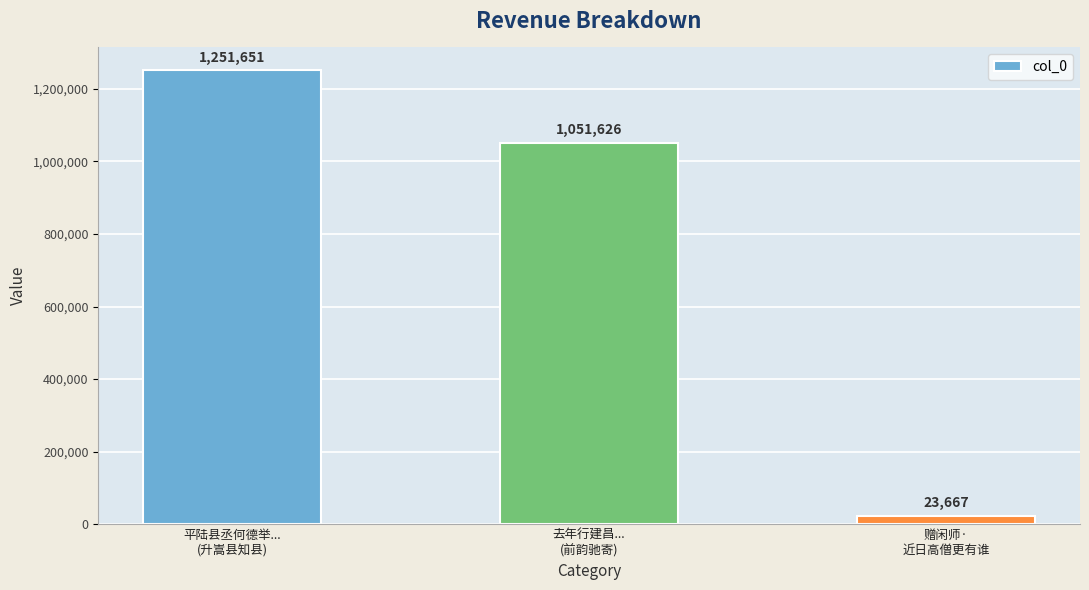

Where is the data nearest to the value 637659?

去年行建昌...
(前韵驰寄)